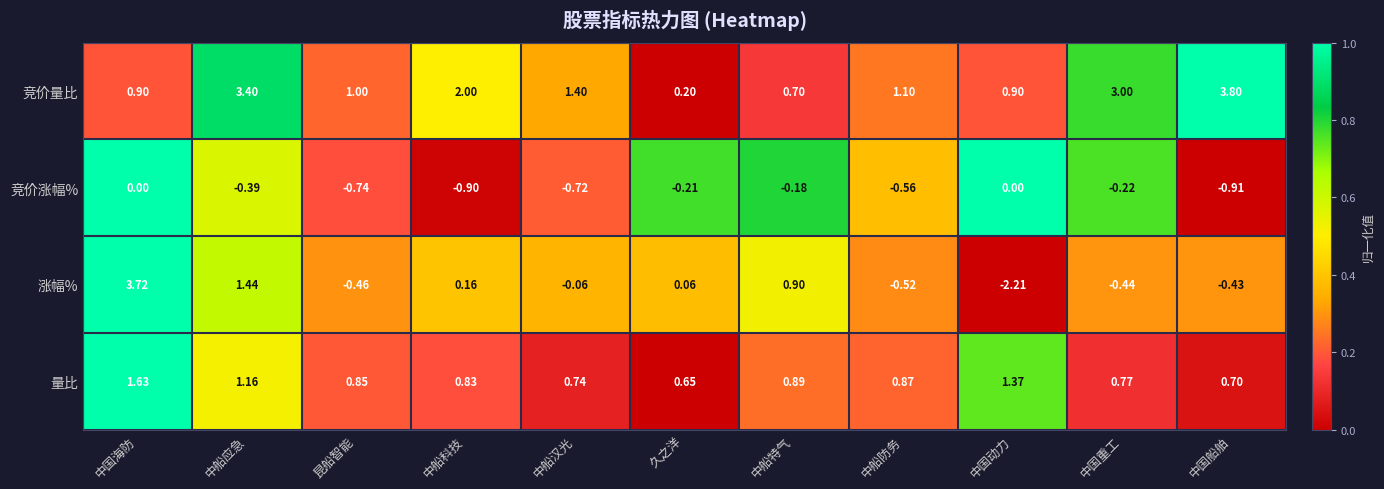

Which series has the largest range (max minus min)?

涨幅%